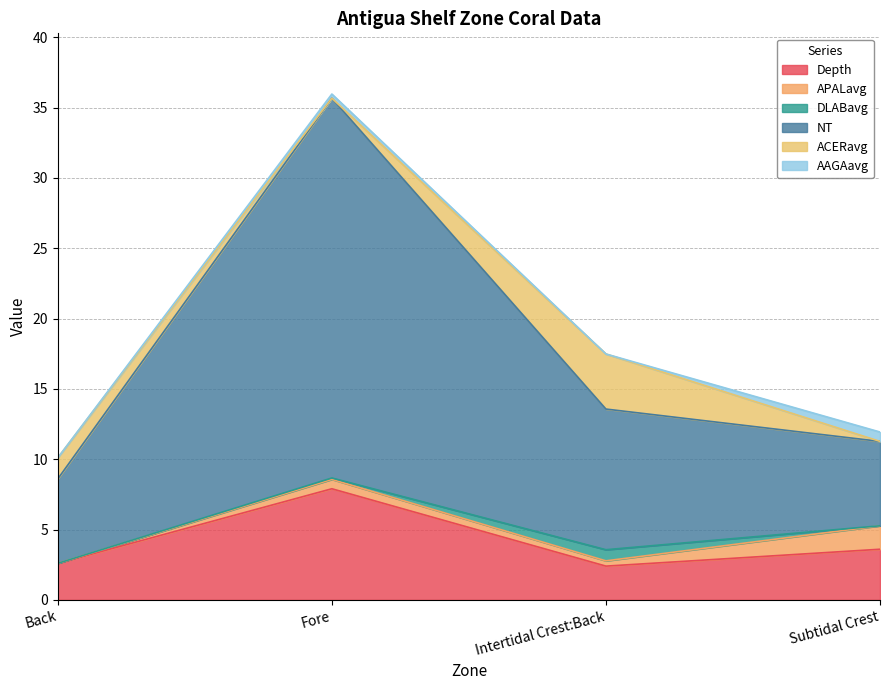

Reading right to left, extract all data points from this chart.

Depth: 3.6	2.4	7.9	2.6
APALavg: 1.7	0.4	0.7	0.0
DLABavg: 0.0	0.8	0.1	0.0
NT: 6.0	10.0	27.0	6.0
ACERavg: 0.0	3.9	0.0	1.5
AAGAavg: 0.7	0.0	0.3	0.0